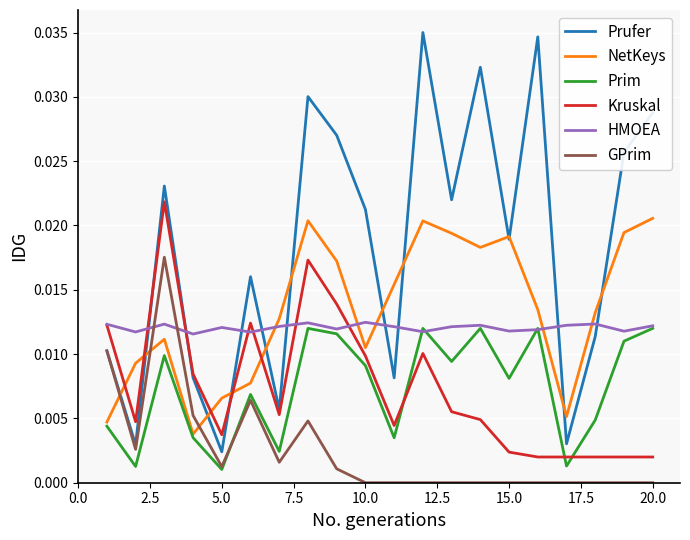

Which series has the largest total across all categories?

Prufer